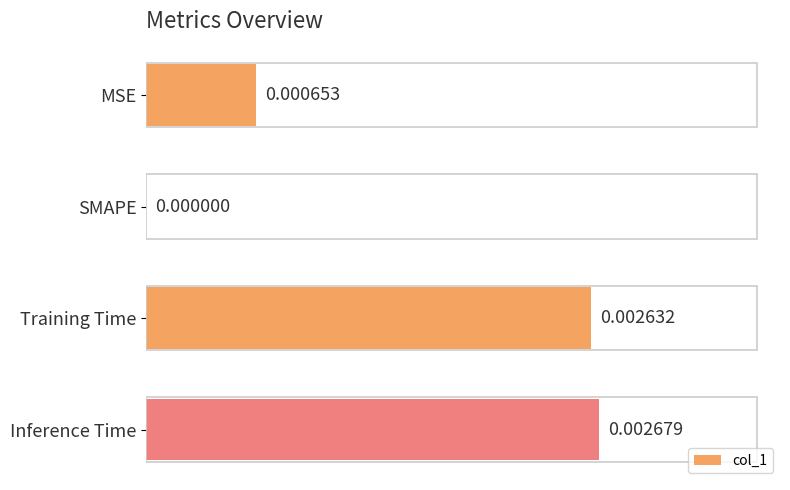

Between SMAPE and Training Time, which is larger?

Training Time